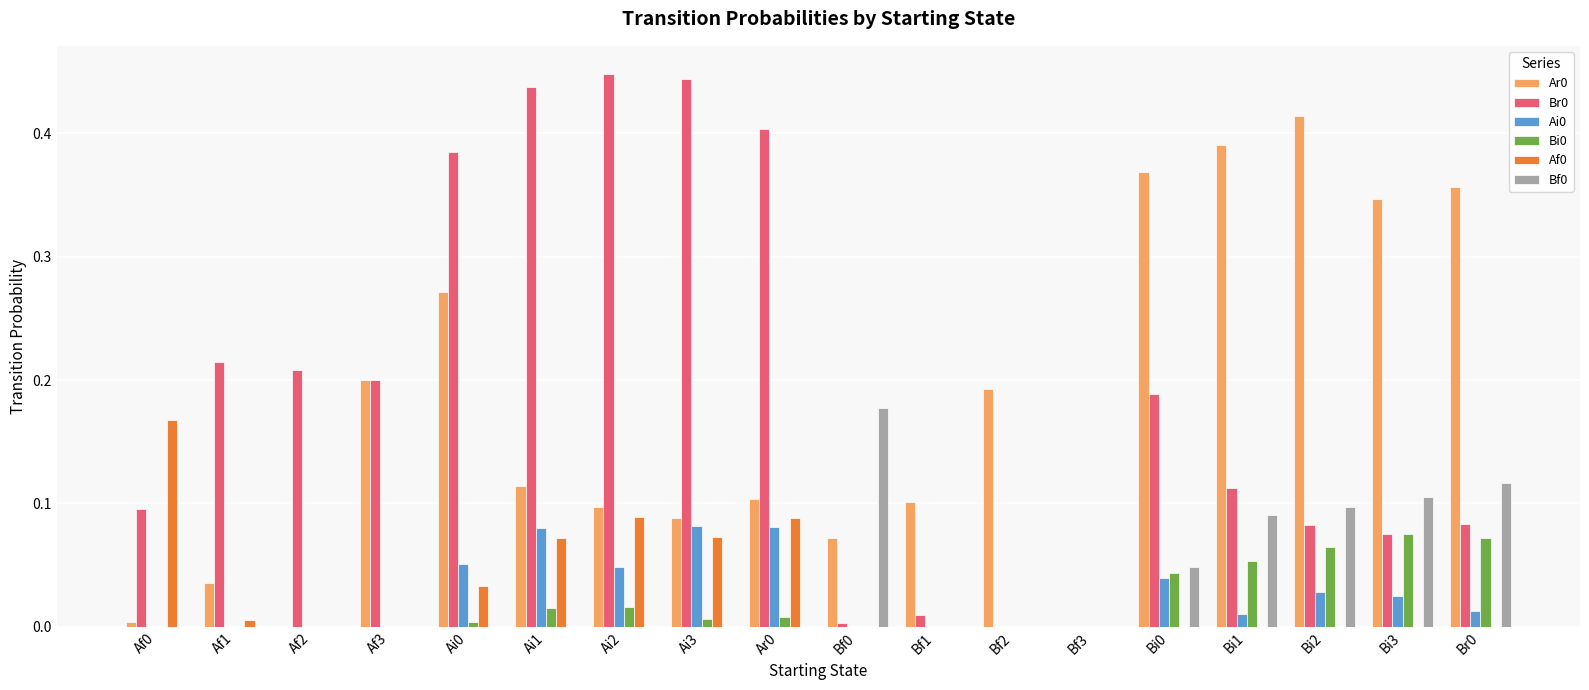

The Af0 series shows 0.0 at Bi2. True or false?

True